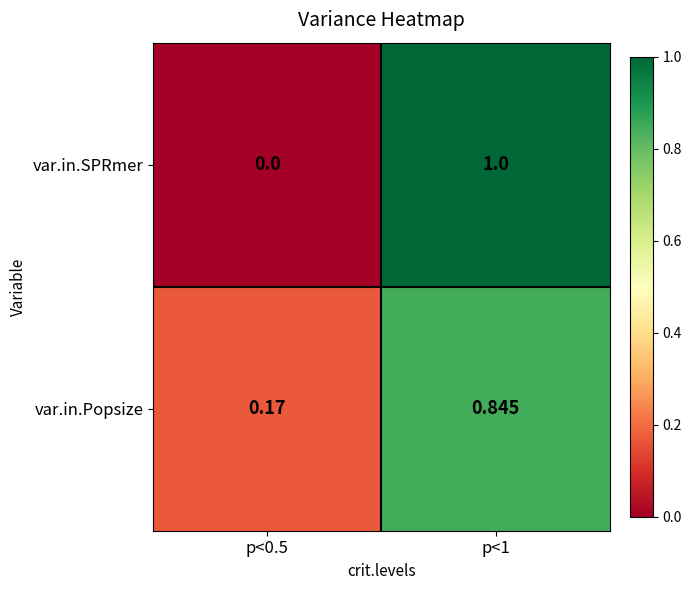

Between p<0.5 and p<1, which series saw the biggest shift?

var.in.SPRmer